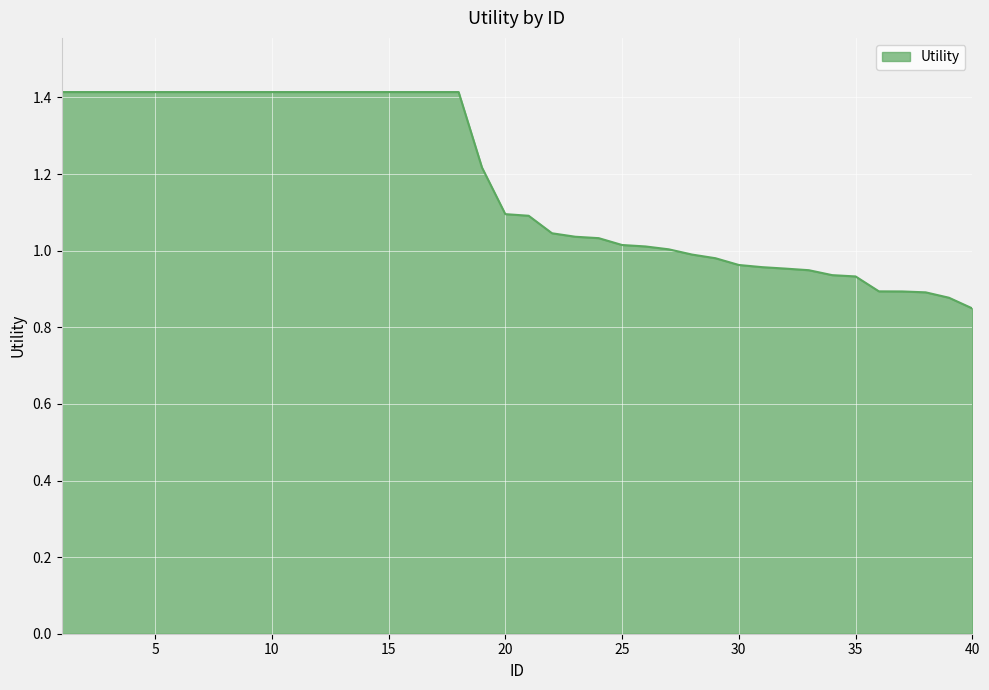

What is the greatest value displayed?

1.4